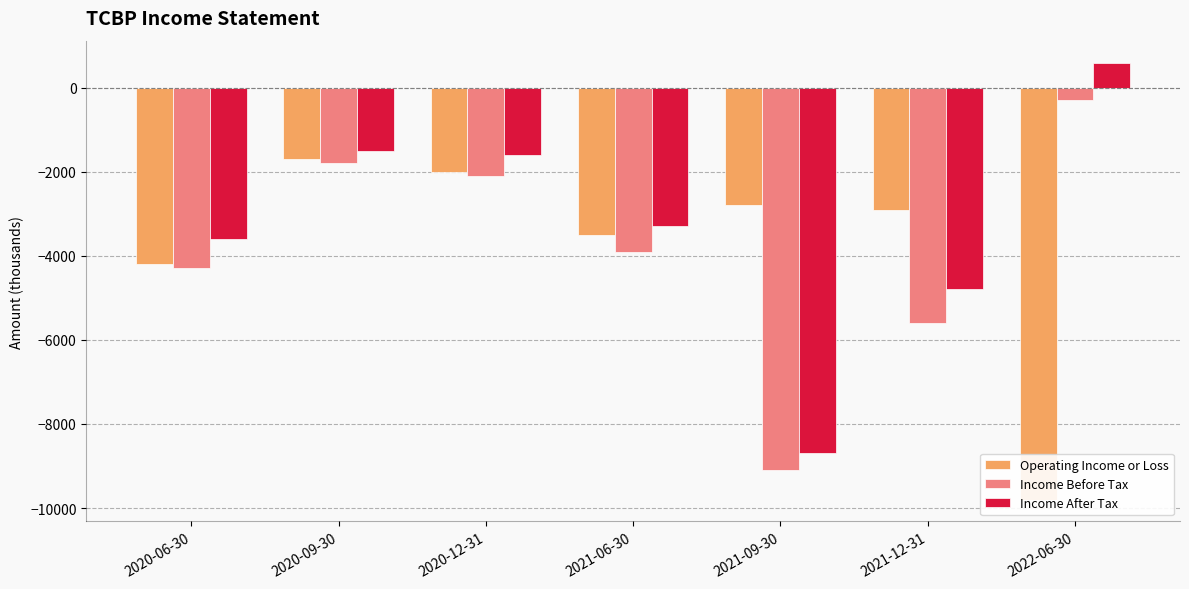

Reading left to right, what are all the values shown in this chart?

Operating Income or Loss: -4200	-1700	-2000	-3500	-2800	-2900	-9800
Income Before Tax: -4300	-1800	-2100	-3900	-9100	-5600	-300
Income After Tax: -3600	-1500	-1600	-3300	-8700	-4800	600